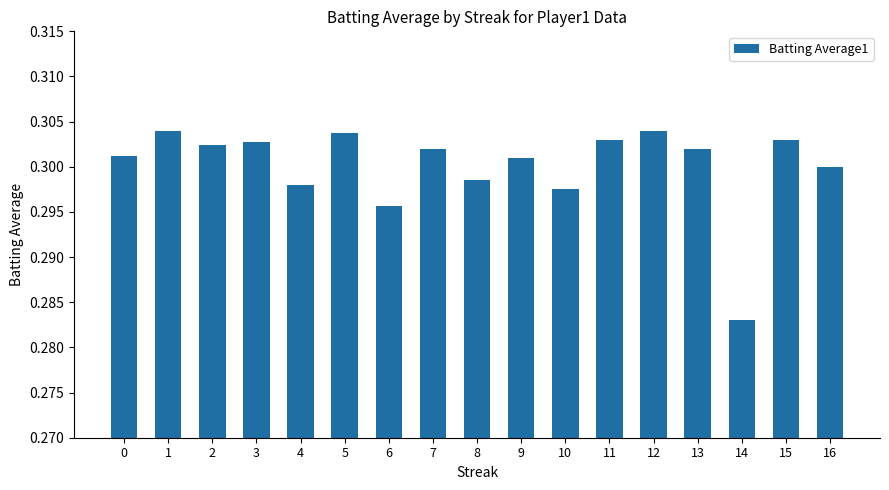

What is the sum of the values at 10 and 2?

0.6